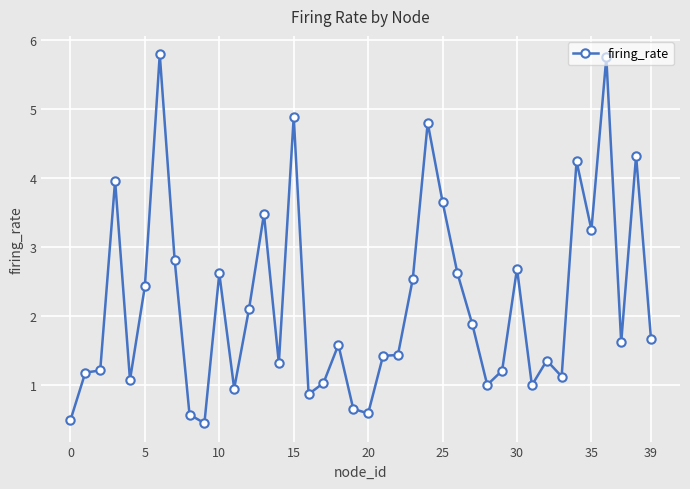

What is the average value?

2.2